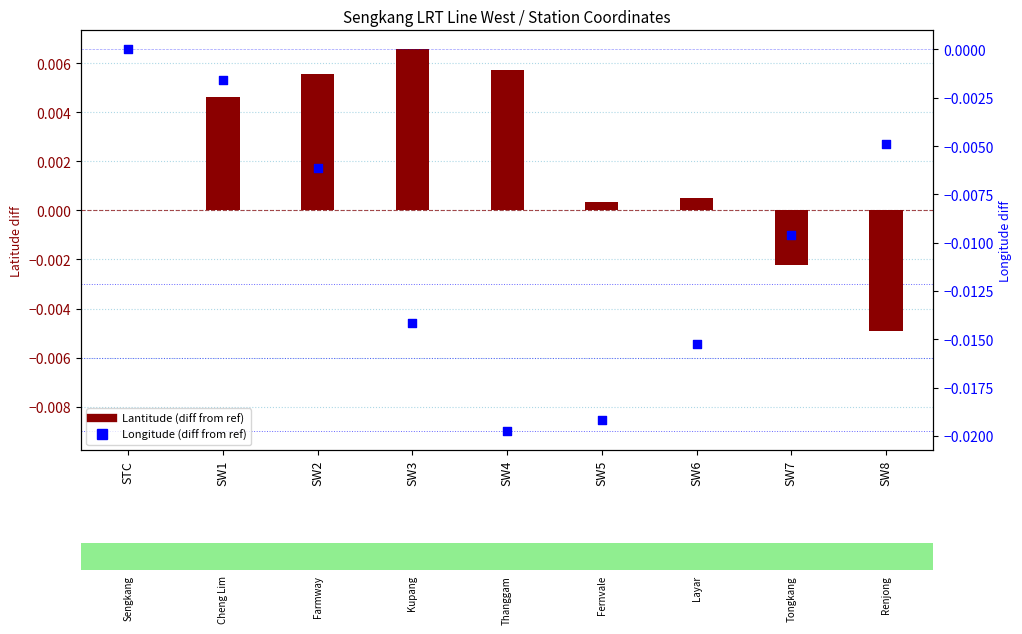

Which series reaches the minimum Y coordinate?

Longitude (diff from ref)